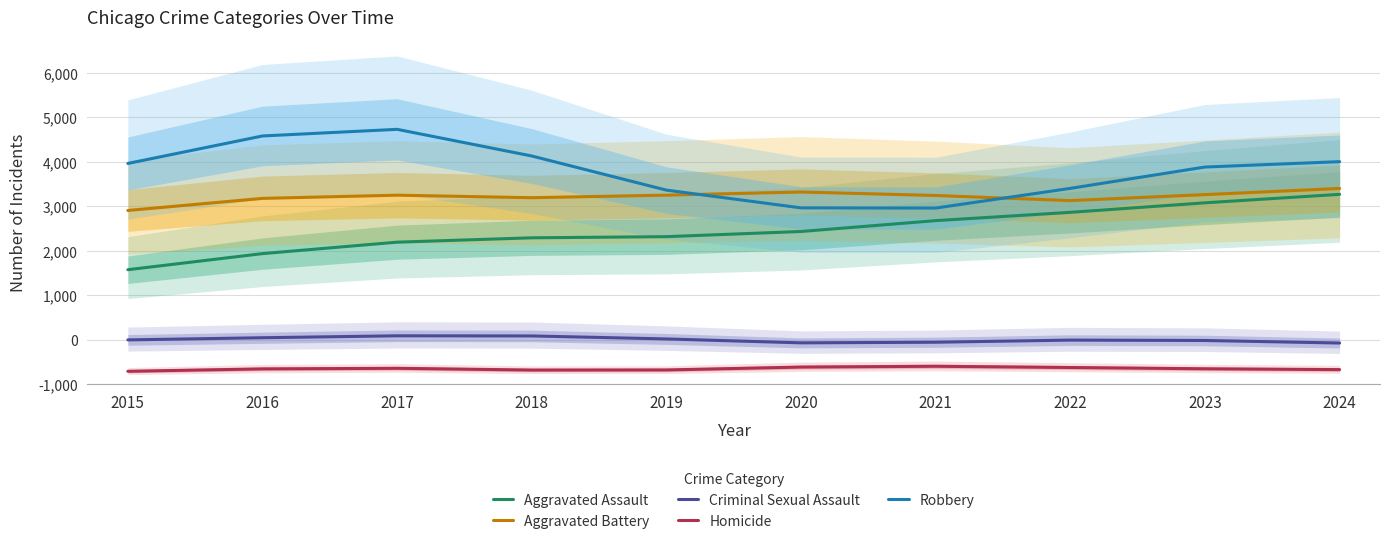

Reading left to right, transcribe all the data shown in this chart.

Aggravated Assault: 2015=2576.5	2016=2938.5	2017=3195.7	2018=3293.7	2019=3319.5	2020=3435.9	2021=3679.7	2022=3866.2	2023=4080.4	2024=4270.9
Aggravated Battery: 2015=3908.4	2016=4180.1	2017=4251.9	2018=4195.3	2019=4252.9	2020=4323.5	2021=4245.0	2022=4129.8	2023=4264.8	2024=4403.3
Criminal Sexual Assault: 2015=998.5	2016=1046.9	2017=1090.4	2018=1087.3	2019=1019.8	2020=932.0	2021=946.0	2022=993.7	2023=985.2	2024=928.2
Homicide: 2015=292.4	2016=346.6	2017=359.7	2018=320.5	2019=322.7	2020=387.5	2021=405.5	2022=377.6	2023=349.0	2024=330.4
Robbery: 2015=4965.4	2016=5583.5	2017=5732.6	2018=5133.3	2019=4365.7	2020=3966.9	2021=3962.6	2022=4405.3	2023=4885.0	2024=5005.8